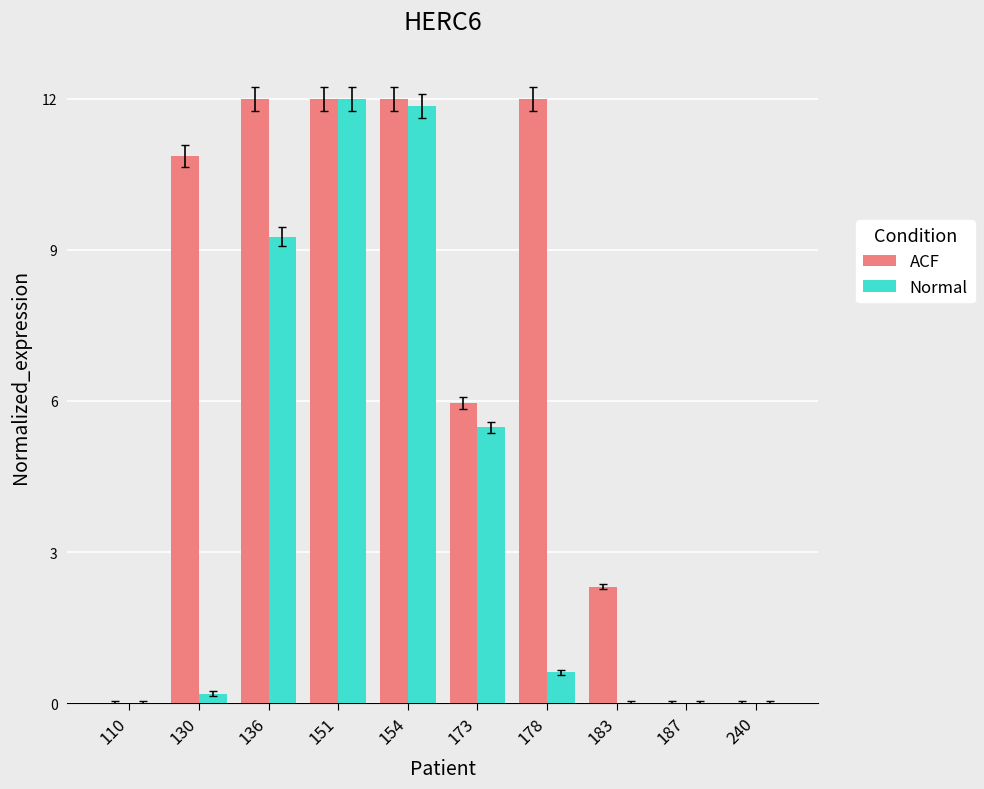

Where does the ACF series first go above 10?

130